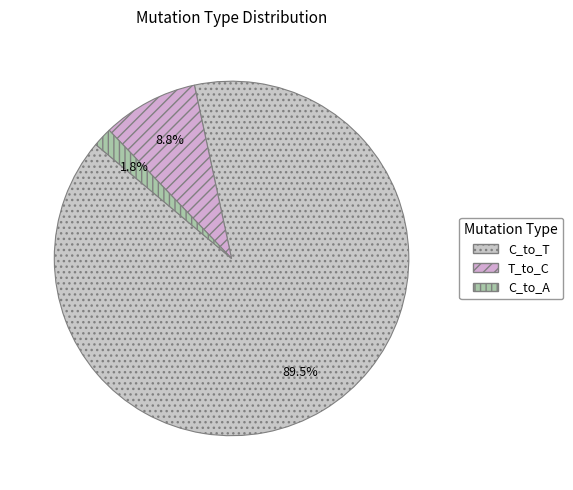

How many slices are in this pie chart?

3